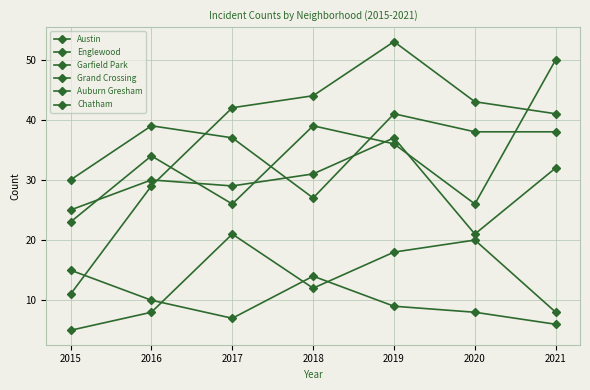

Which has a higher value, 2020 or 2015?

2020